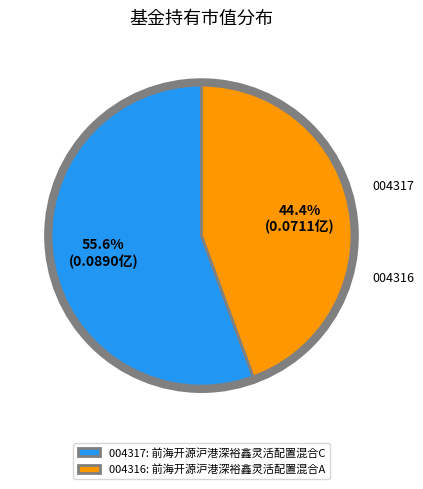

How many segments does this pie chart have?

2